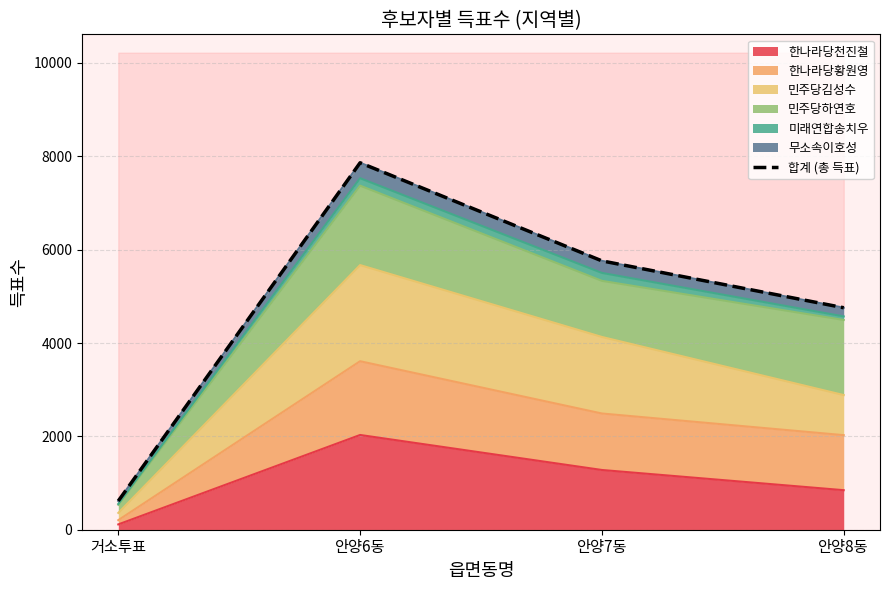

List the labels in order of value, largest first.

안양6동, 안양7동, 안양8동, 거소투표